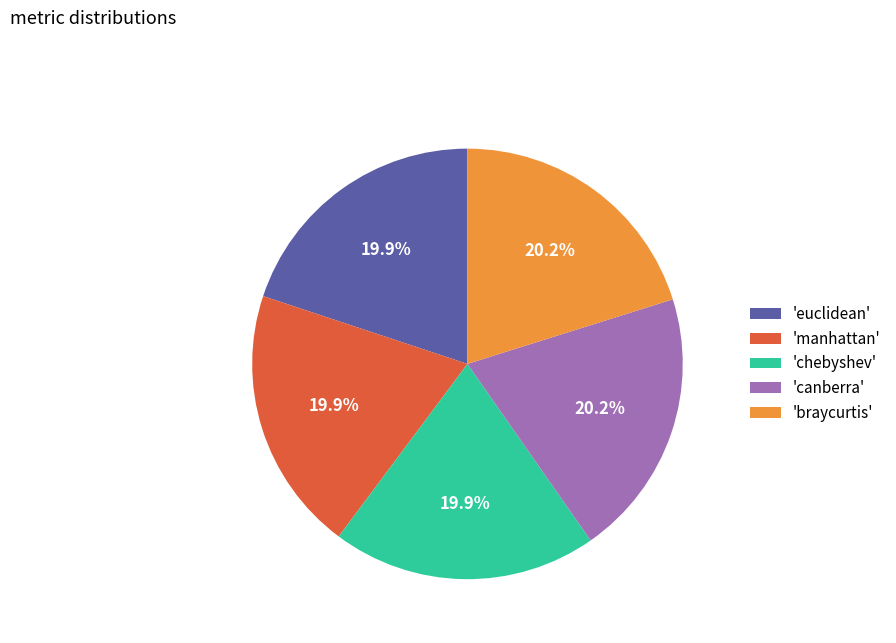

Is the sum of 'canberra' and 'braycurtis' greater than half?

No